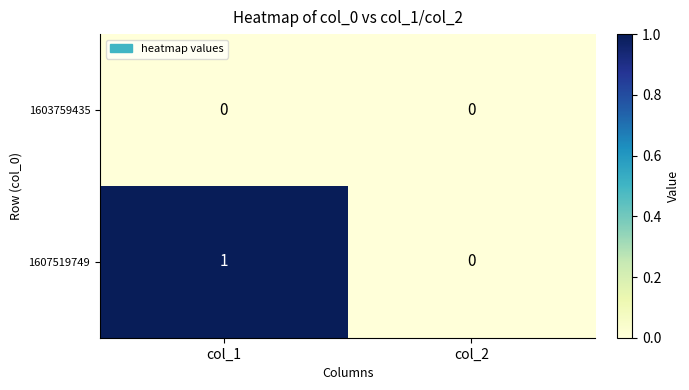

True or false: 1603759435 has a value of 0 at col_1.

True